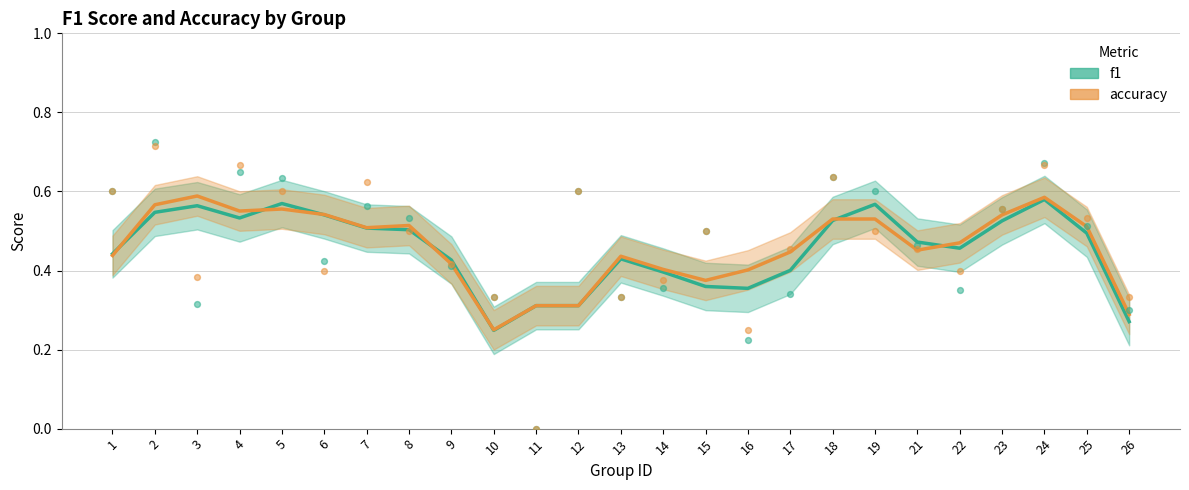

At which category is the sum across all series the highest?

24